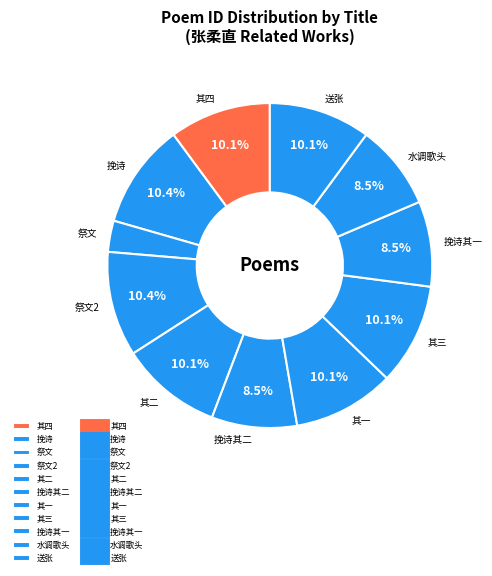

Which category has the smallest portion of the pie?

祭文